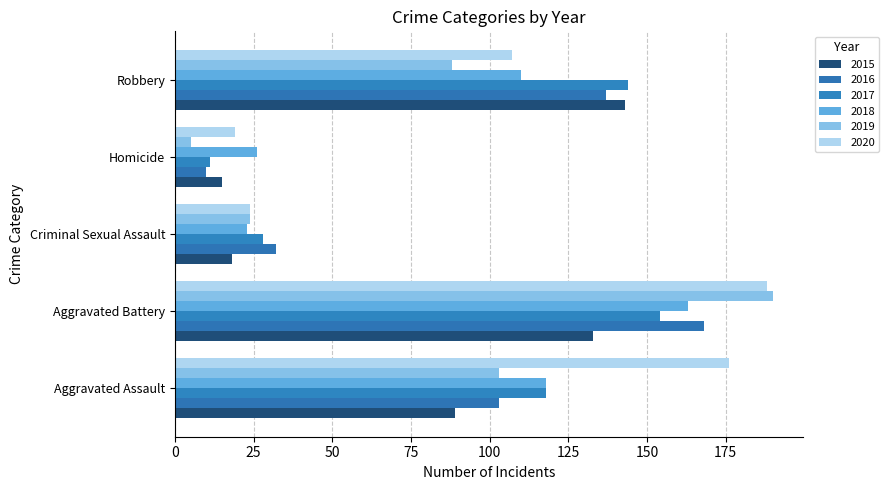

Is the value of 2017 at Aggravated Battery greater than the value of 2019 at Aggravated Battery?

No